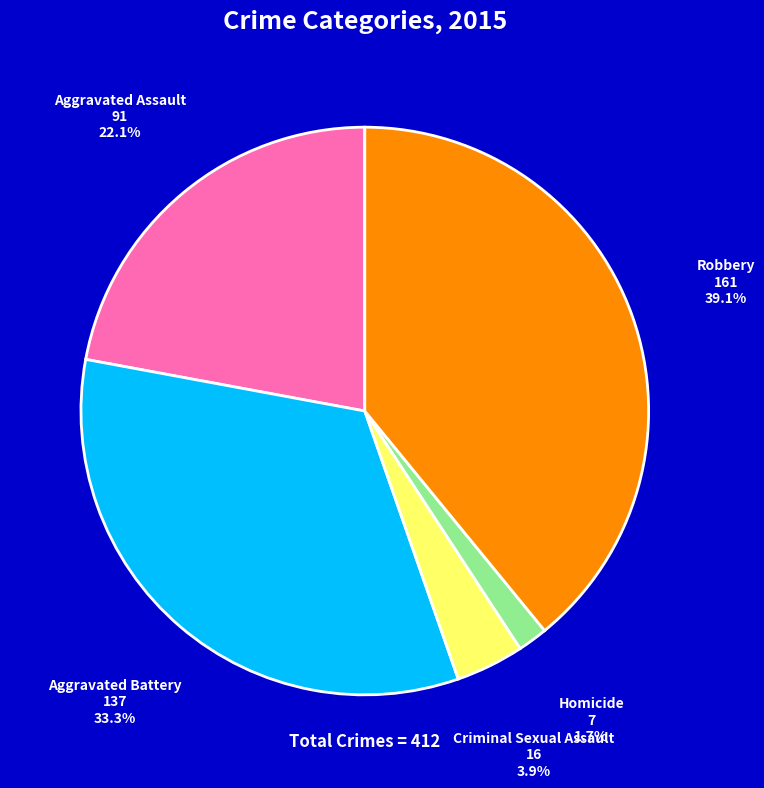

Does any single category account for the majority?

No